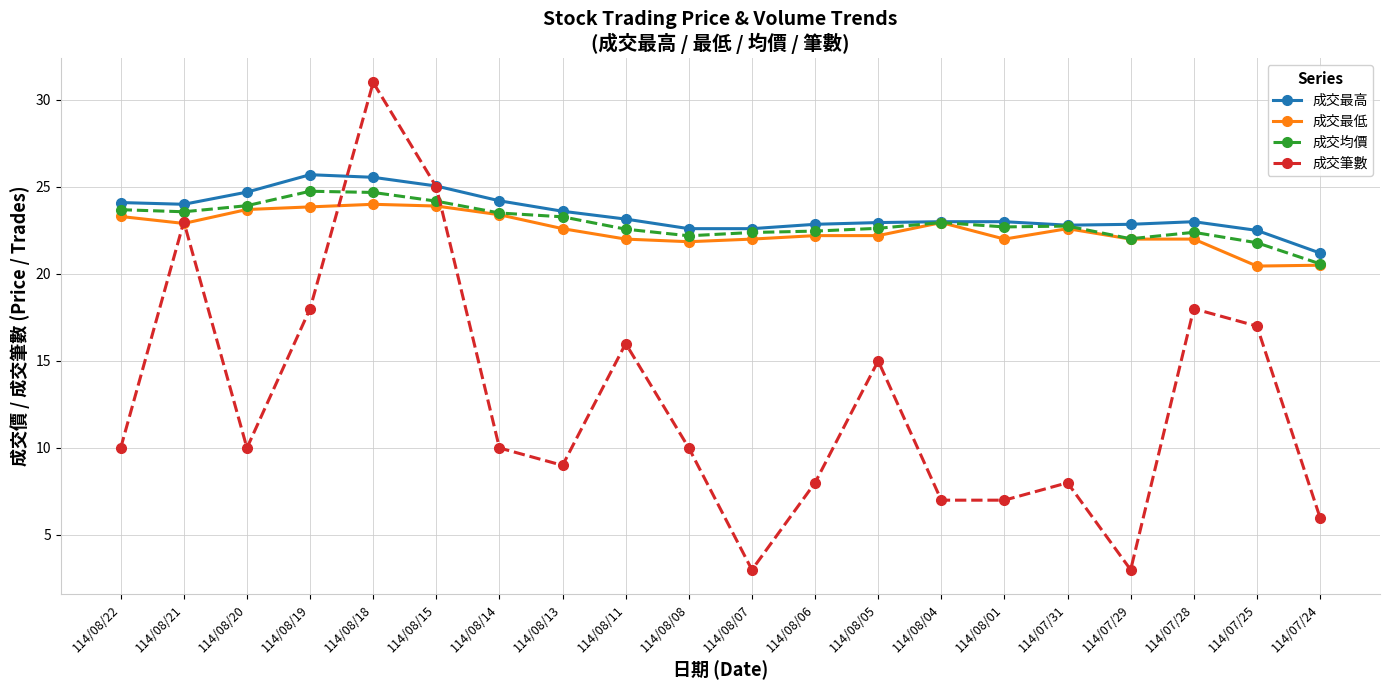

Which category has the lowest value in the 成交均價 series?

114/07/24